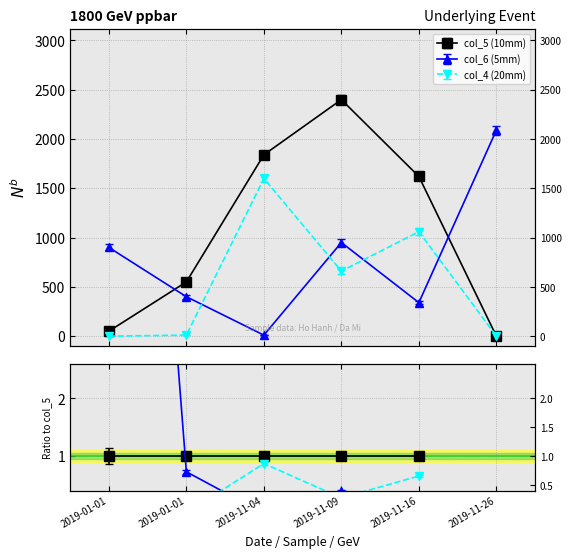

Which label corresponds to the smallest value in the chart?

2019-11-26